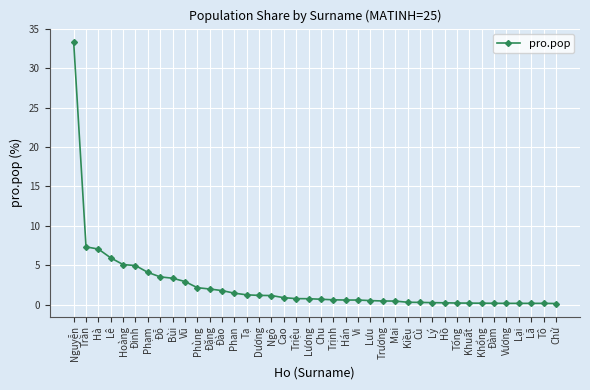

What is the maximum value shown in the chart?

33.4